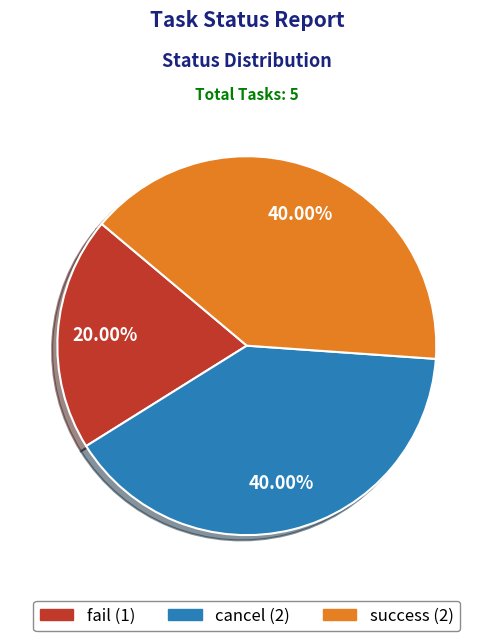

Is the sum of fail and success greater than half?

Yes